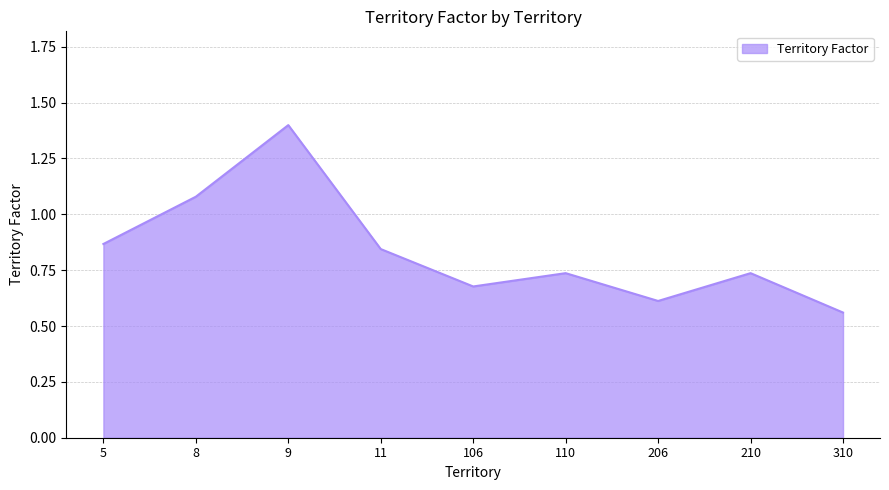

Where is the data nearest to the value 0?

310